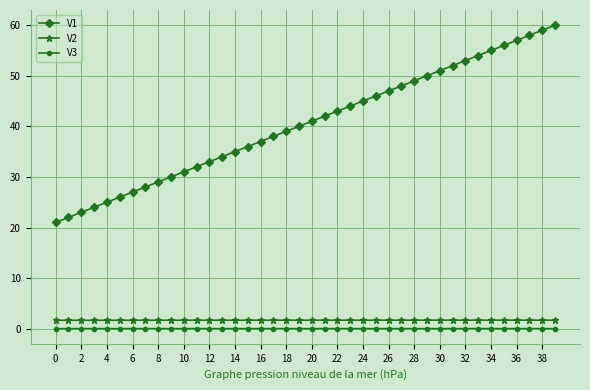

What are all the series names shown in the legend?

V1, V2, V3